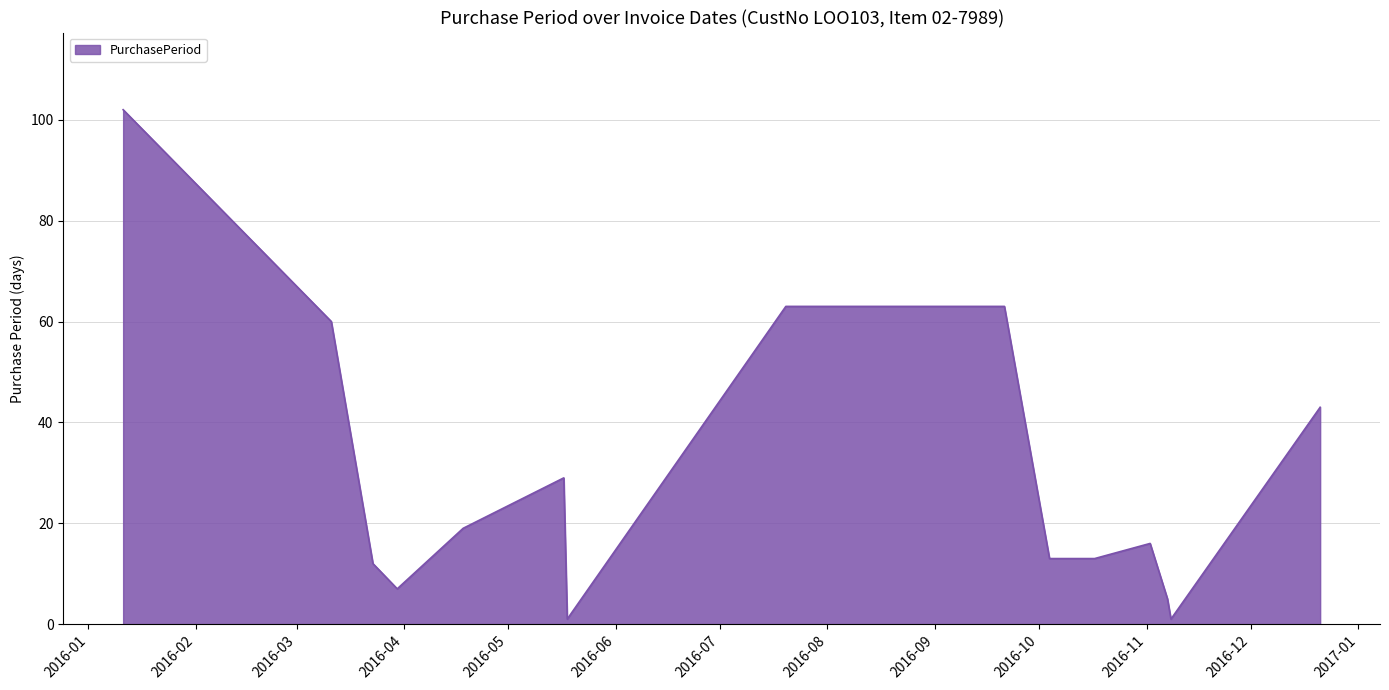

True or false: the data has more than 1 interior local peaks.

True